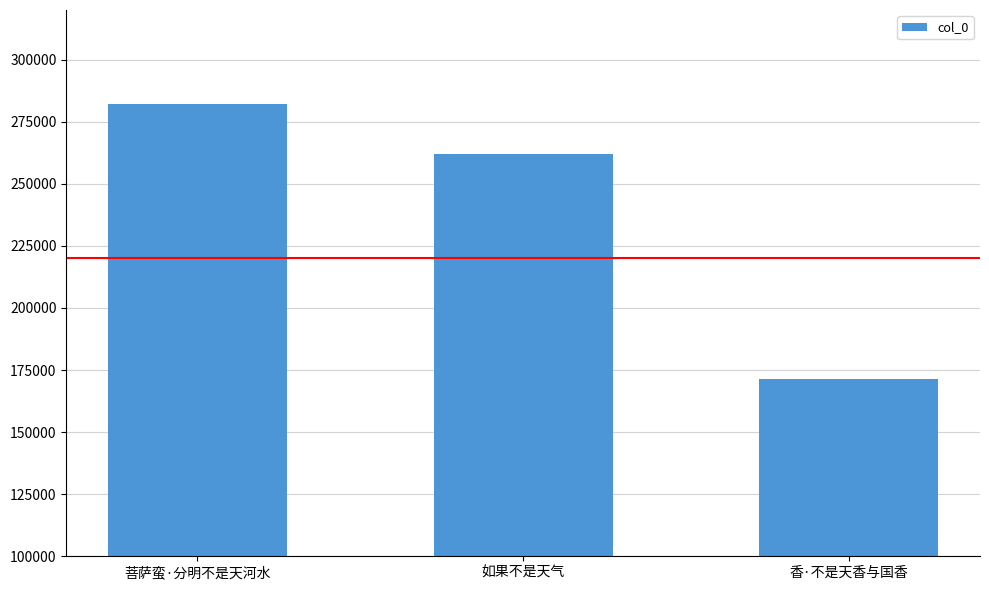

The chart shows a value of 433196 at 菩萨蛮·分明不是天河水. True or false?

False